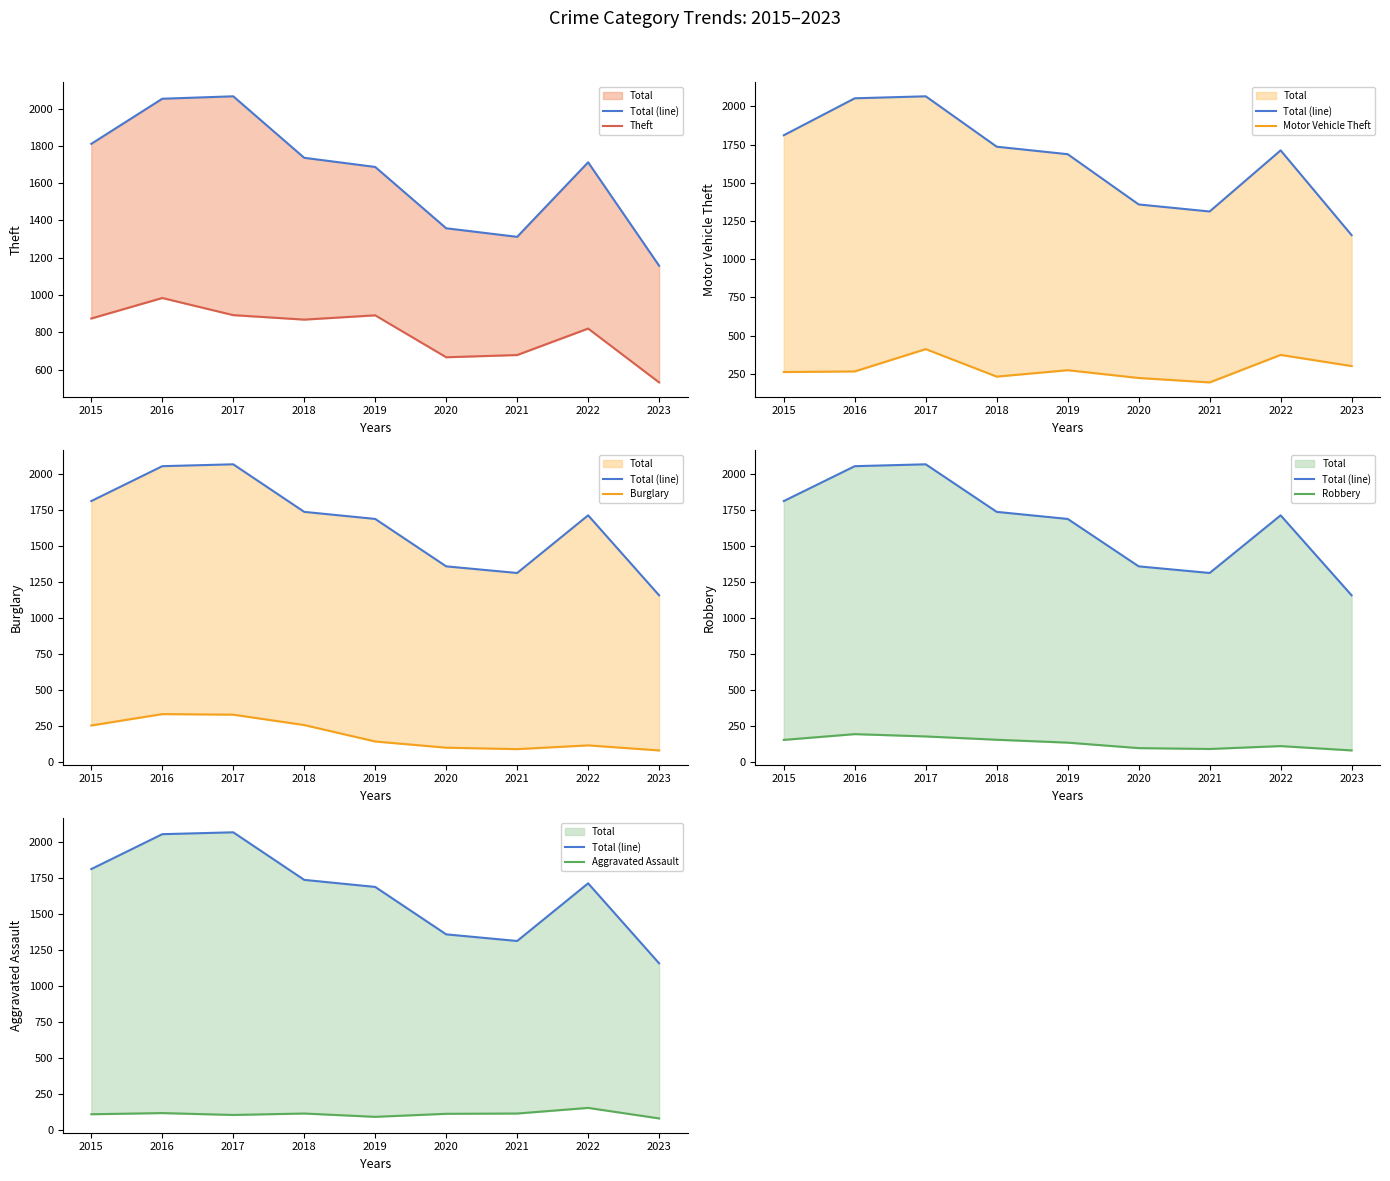

Reading right to left, transcribe all the data shown in this chart.

Total (line): 2023=1157	2022=1712	2021=1312	2020=1358	2019=1687	2018=1736	2017=2066	2016=2053	2015=1811
Theft: 2023=531	2022=820	2021=678	2020=666	2019=891	2018=868	2017=892	2016=984	2015=874
Motor Vehicle Theft: 2023=300	2022=373	2021=193	2020=222	2019=273	2018=231	2017=411	2016=265	2015=261
Burglary: 2023=81	2022=116	2021=90	2020=100	2019=143	2018=257	2017=329	2016=333	2015=254
Robbery: 2023=81	2022=111	2021=91	2020=97	2019=135	2018=155	2017=178	2016=194	2015=154
Aggravated Assault: 2023=81	2022=154	2021=115	2020=113	2019=92	2018=115	2017=105	2016=118	2015=110